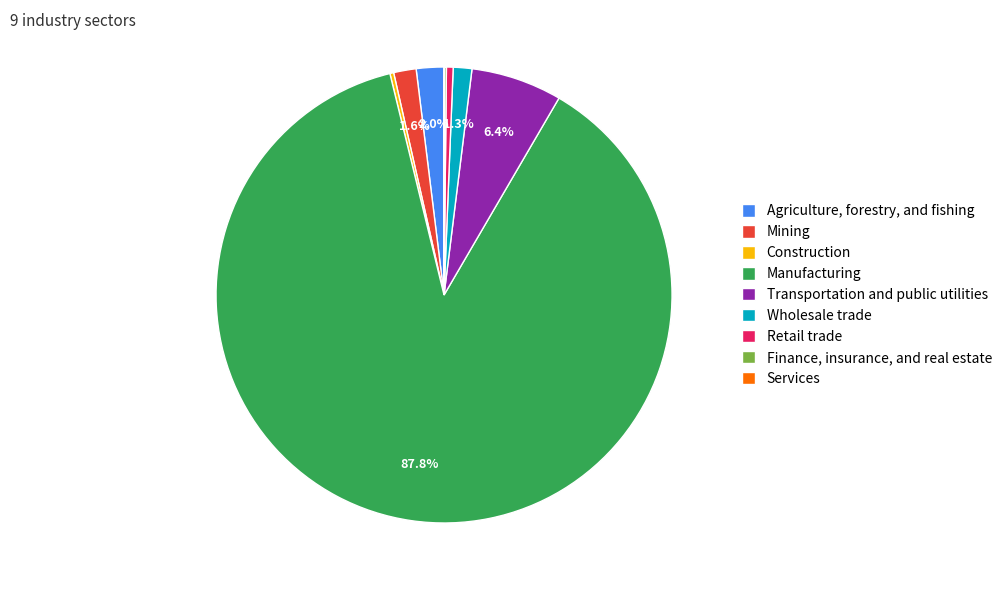

Which slice represents more than half of the pie?

Manufacturing